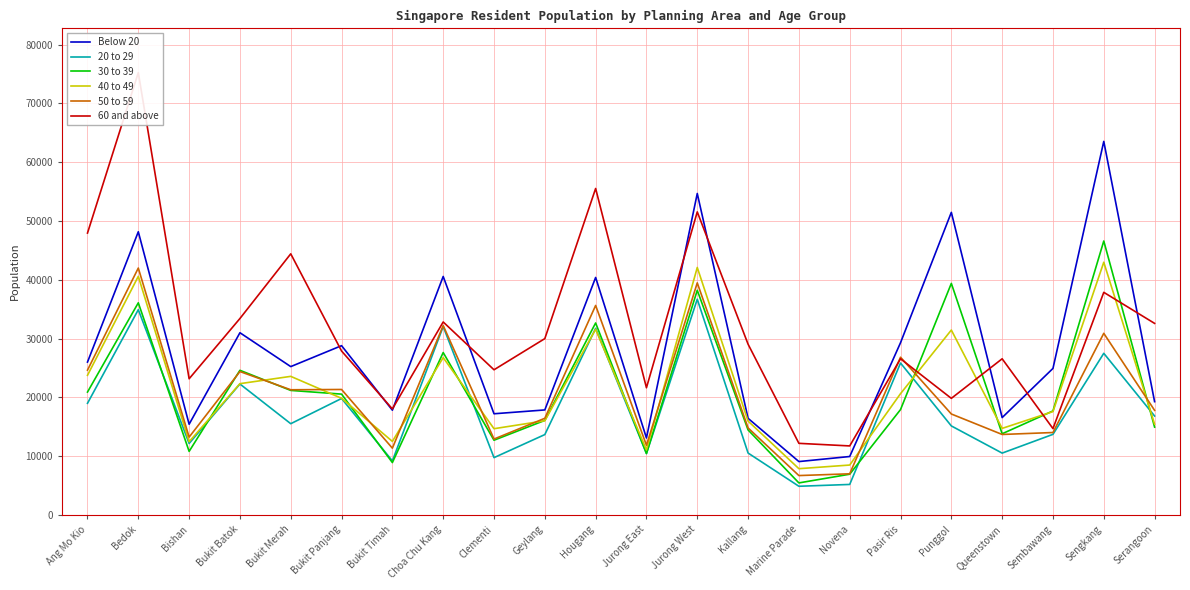

Which category has the lowest value across all series?

Marine Parade